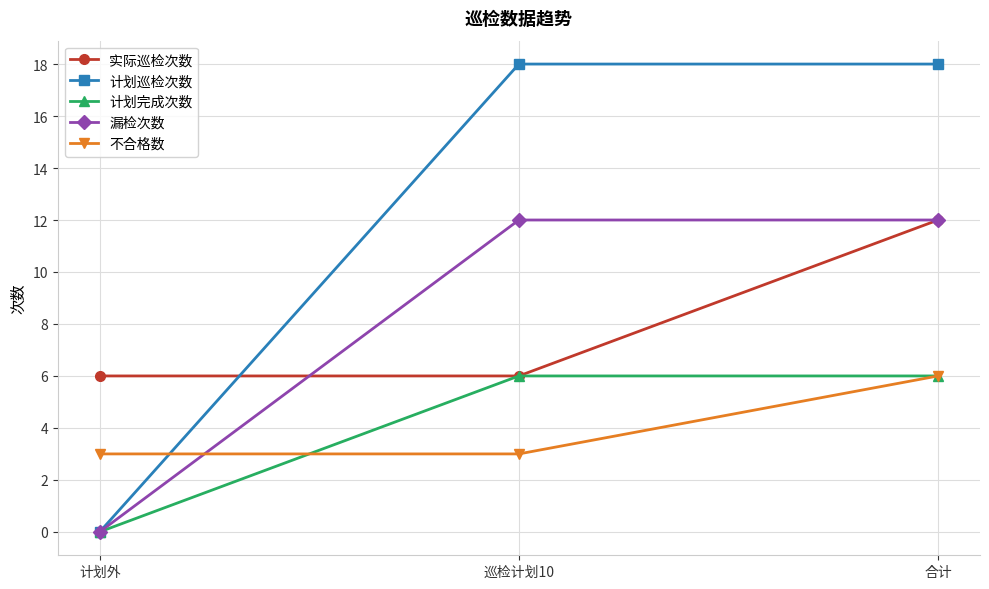

True or false: 计划巡检次数 has a value of 32 at 巡检计划10.

False